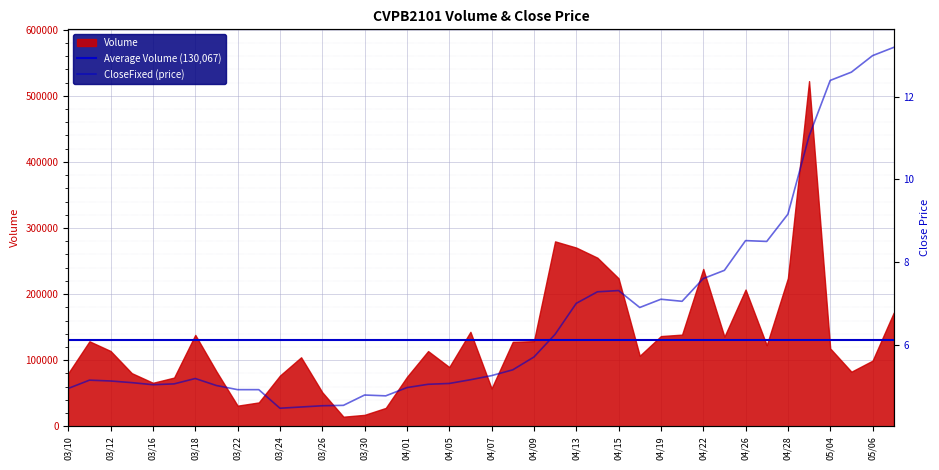

What is the value of the 22nd point from the left?

5.4